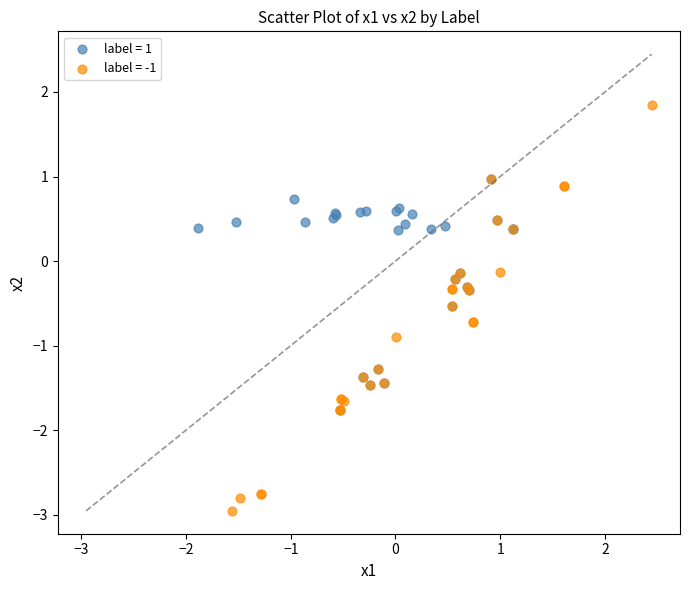

Which series contains the highest Y value?

label = -1